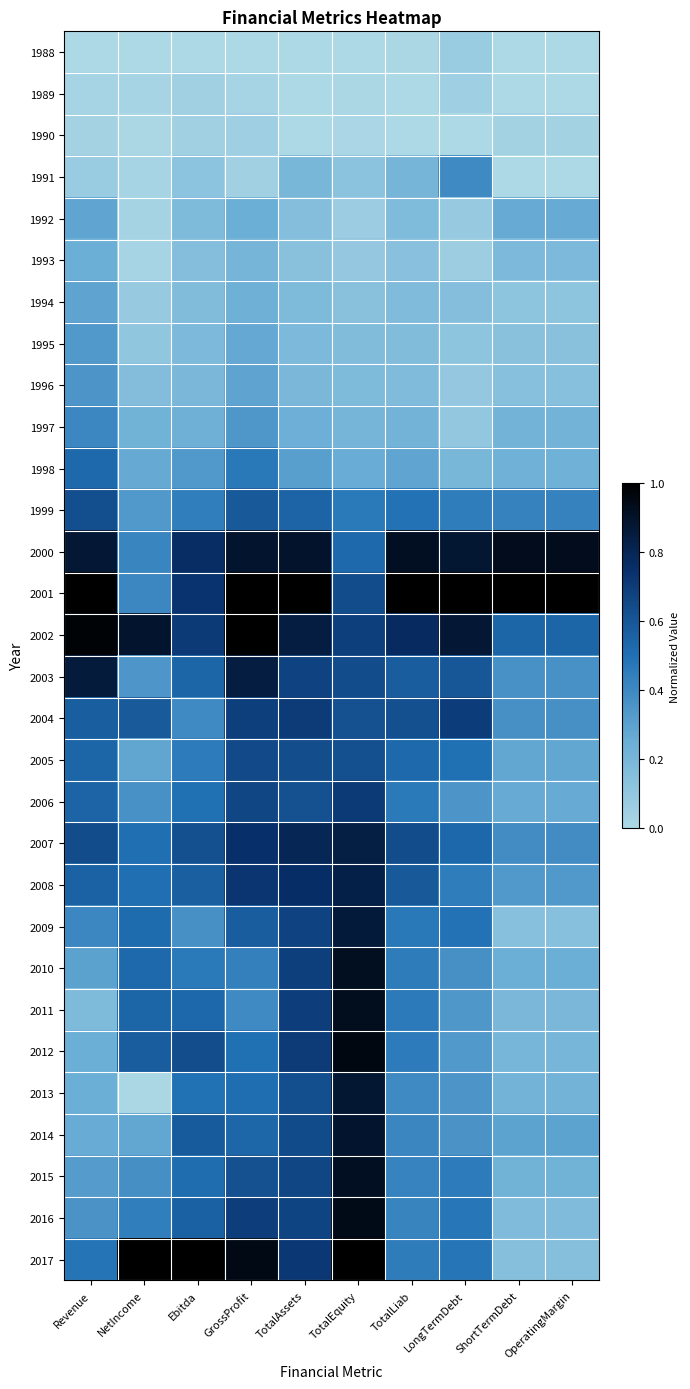

Which series has the widest spread of values?

2013